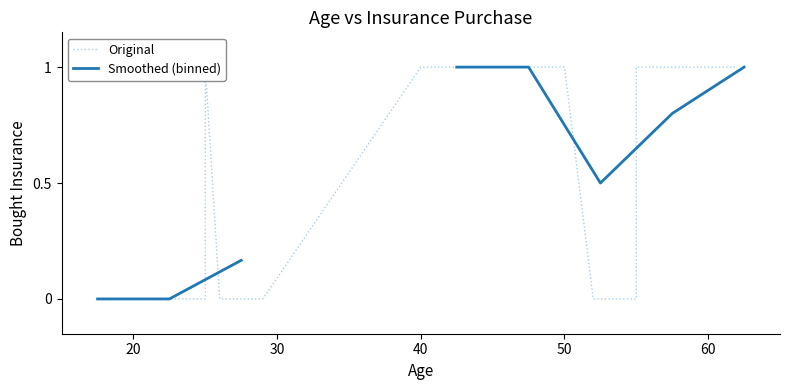

Which label corresponds to the largest value in the chart?

47